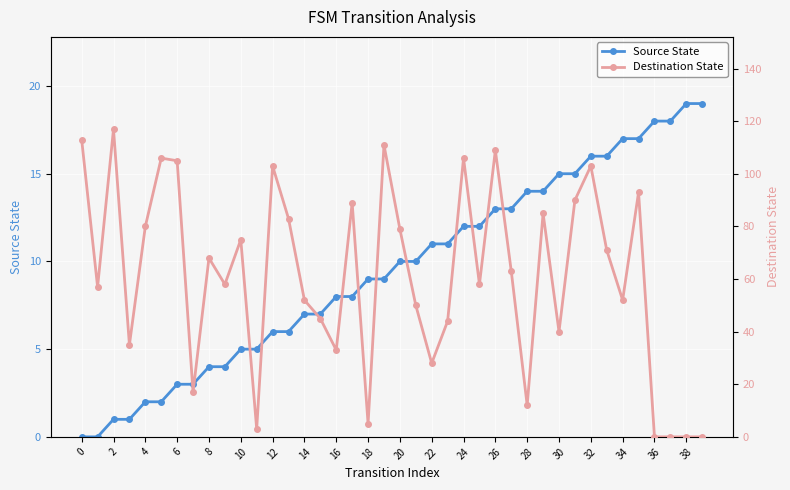

The Source State series shows 16 at 32. True or false?

True